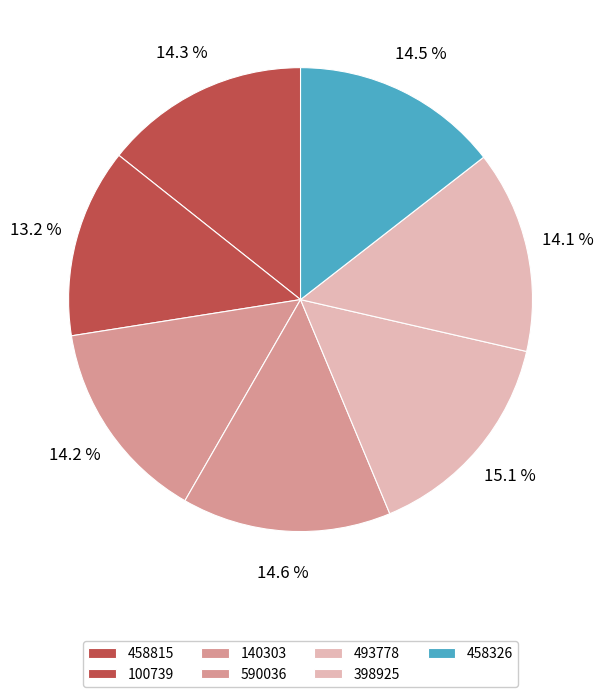

The 458815 slice represents 7% of the pie. True or false?

False